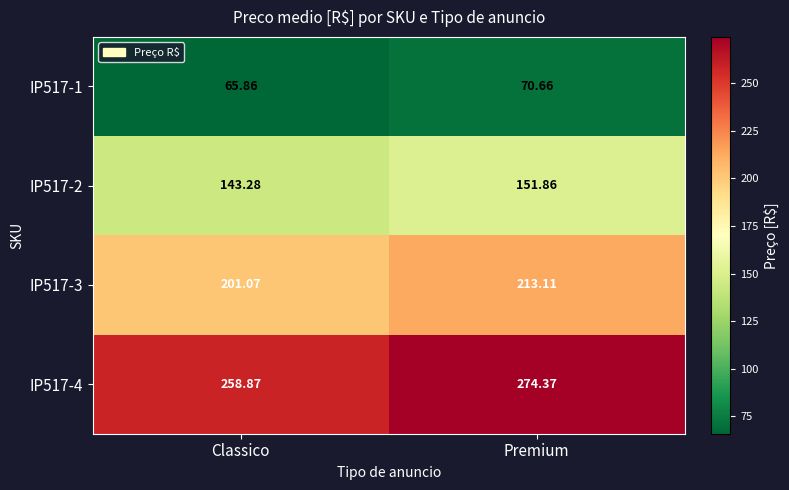

At how many categories does at least one series exceed 190?

2